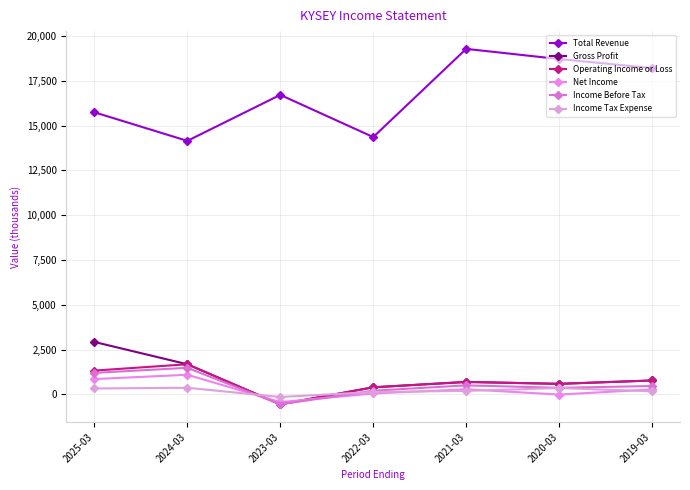

What are all the series names shown in the legend?

Total Revenue, Gross Profit, Operating Income or Loss, Net Income, Income Before Tax, Income Tax Expense